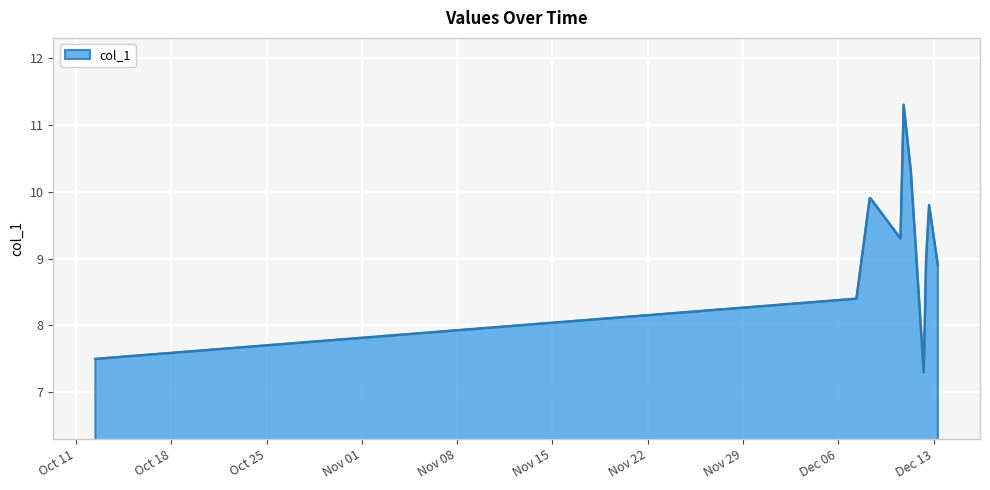

What is the greatest value displayed?

11.3